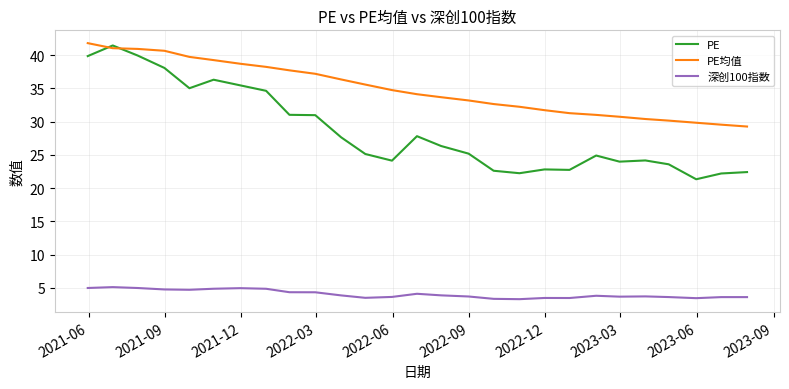

What is the greatest value displayed?

41.8